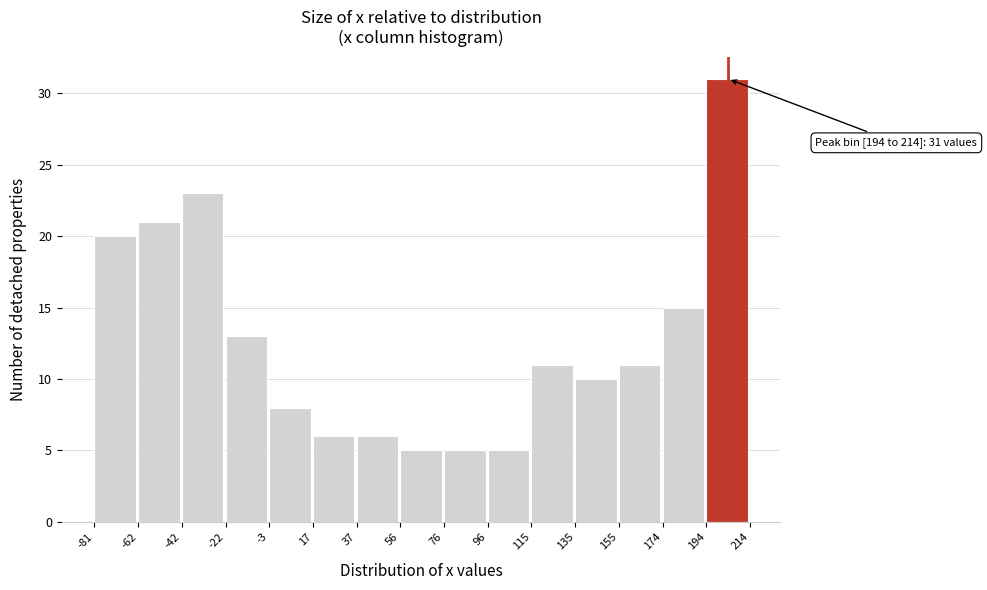

Over which range of the x-axis is the bar tallest?

194 to 214